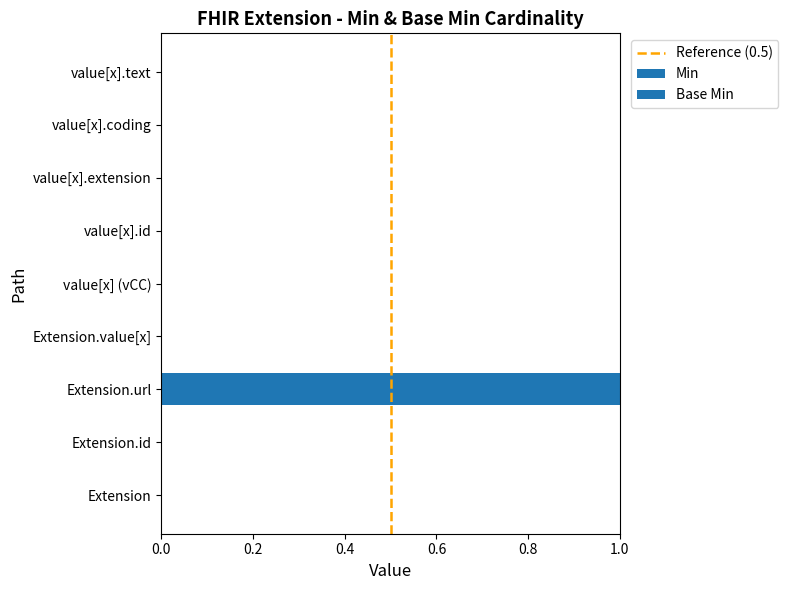

The Base Min series shows 1 at Extension.url. True or false?

True